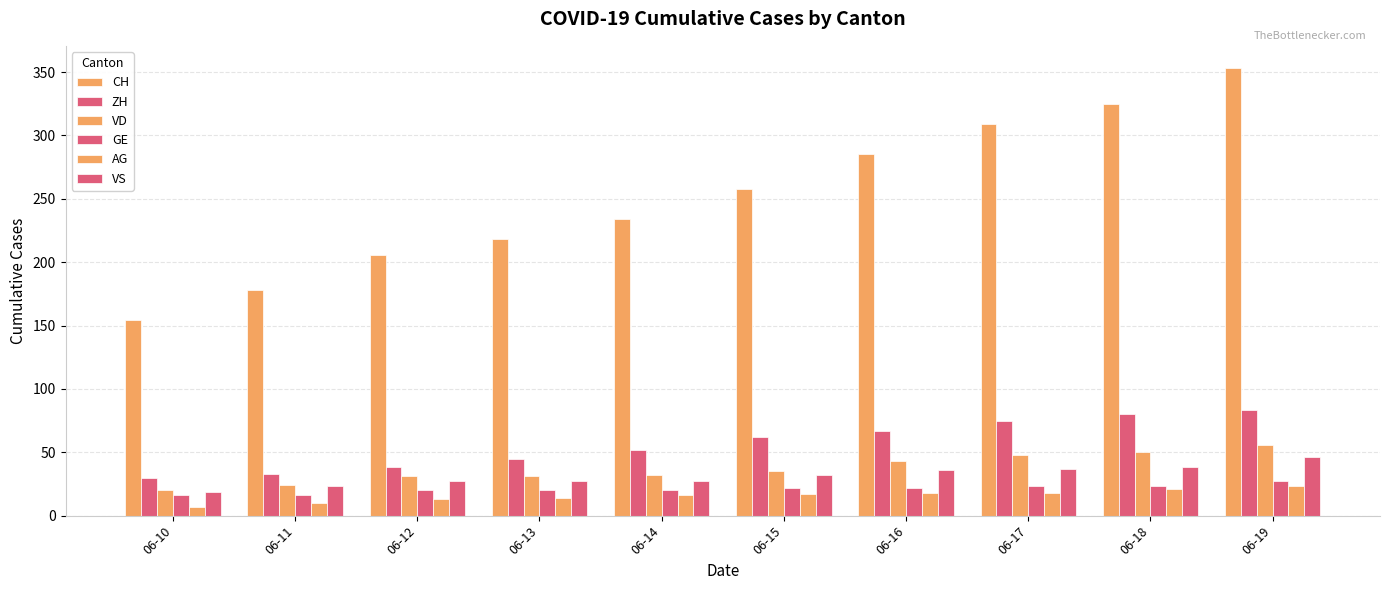

At which category does the chart reach its minimum across all series?

06-10